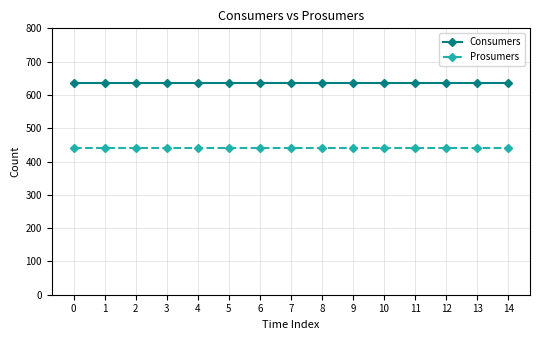

True or false: Prosumers and Consumers cross at least once.

False